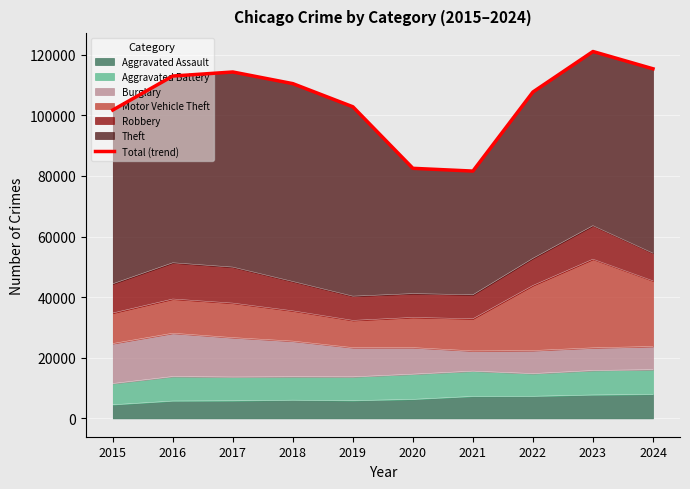

Rank the categories by value from lowest to highest.

2021, 2020, 2015, 2019, 2022, 2018, 2016, 2017, 2024, 2023